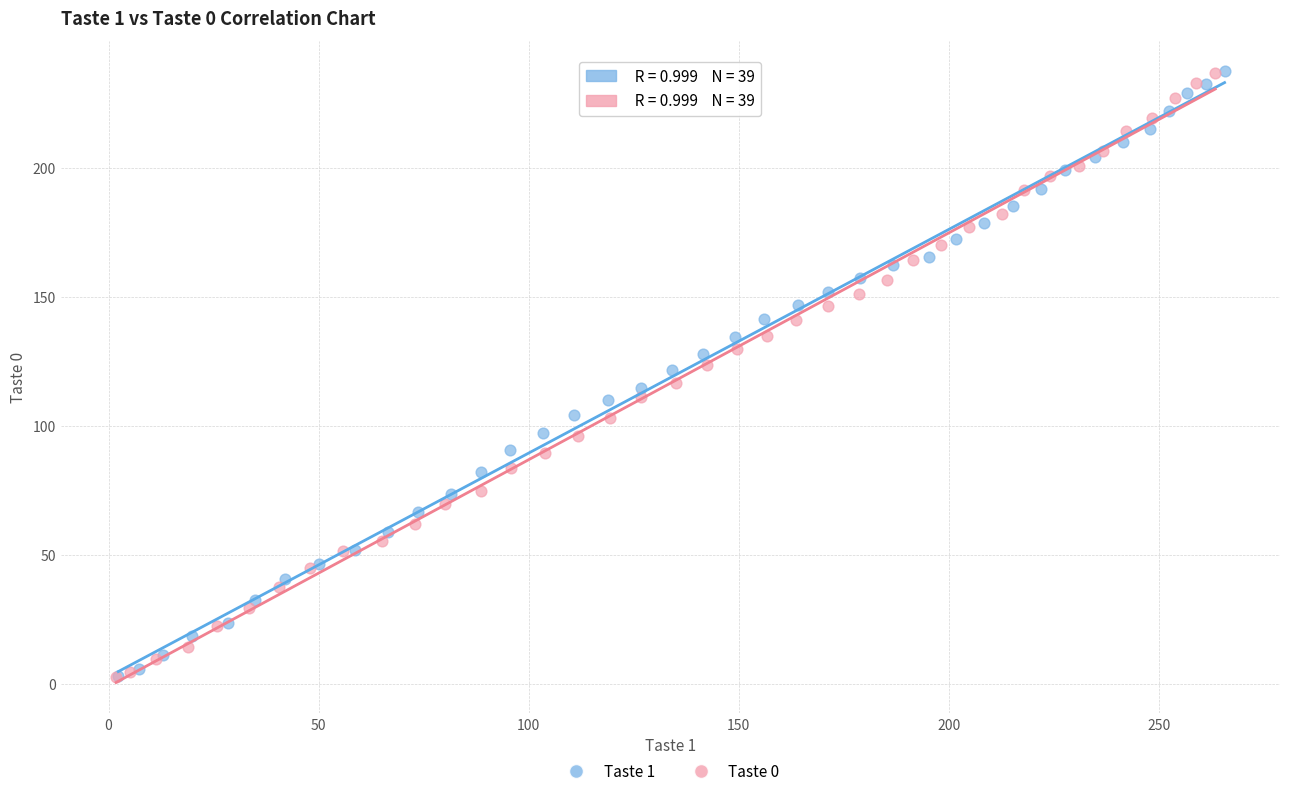

What are all the series names shown in the legend?

Taste 1, Taste 0